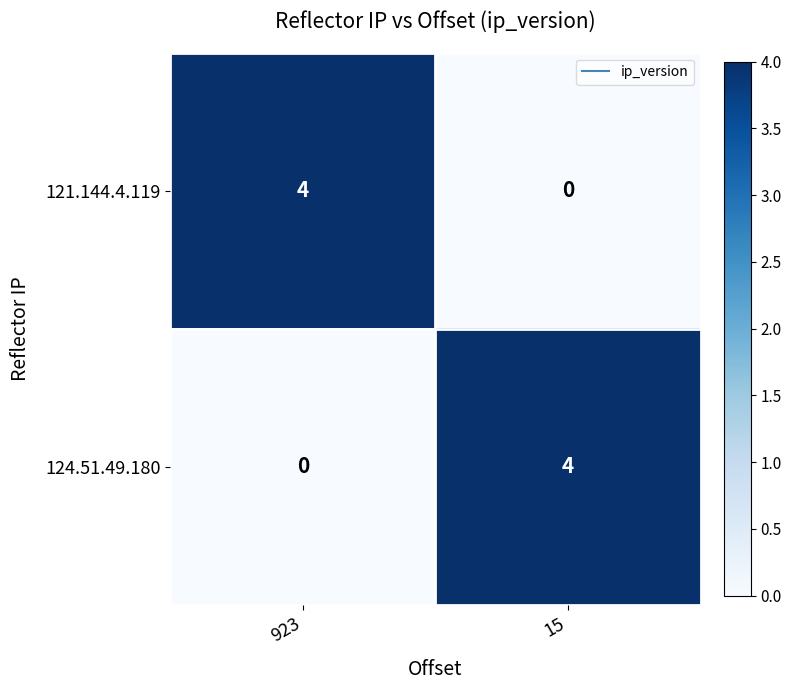

True or false: 121.144.4.119 has a value of -1 at 15.

False